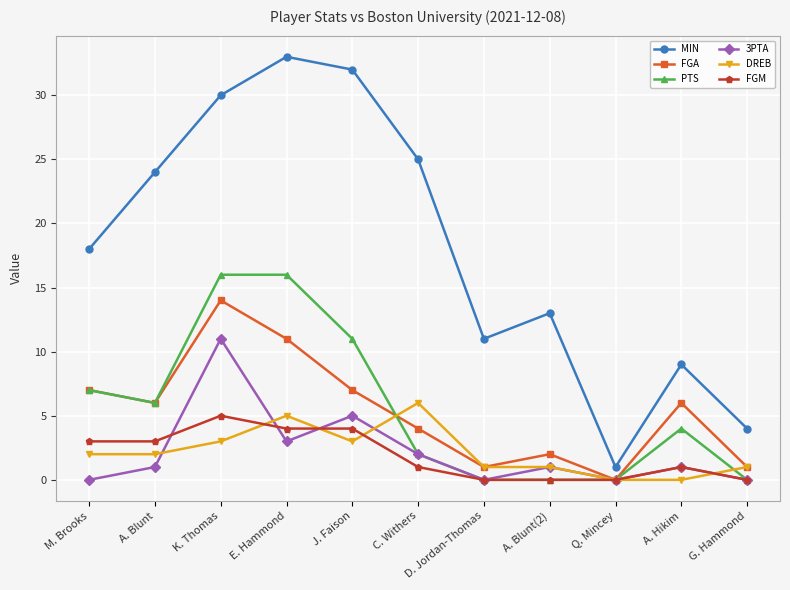

What is the label of the 5th point from the right?

D. Jordan-Thomas